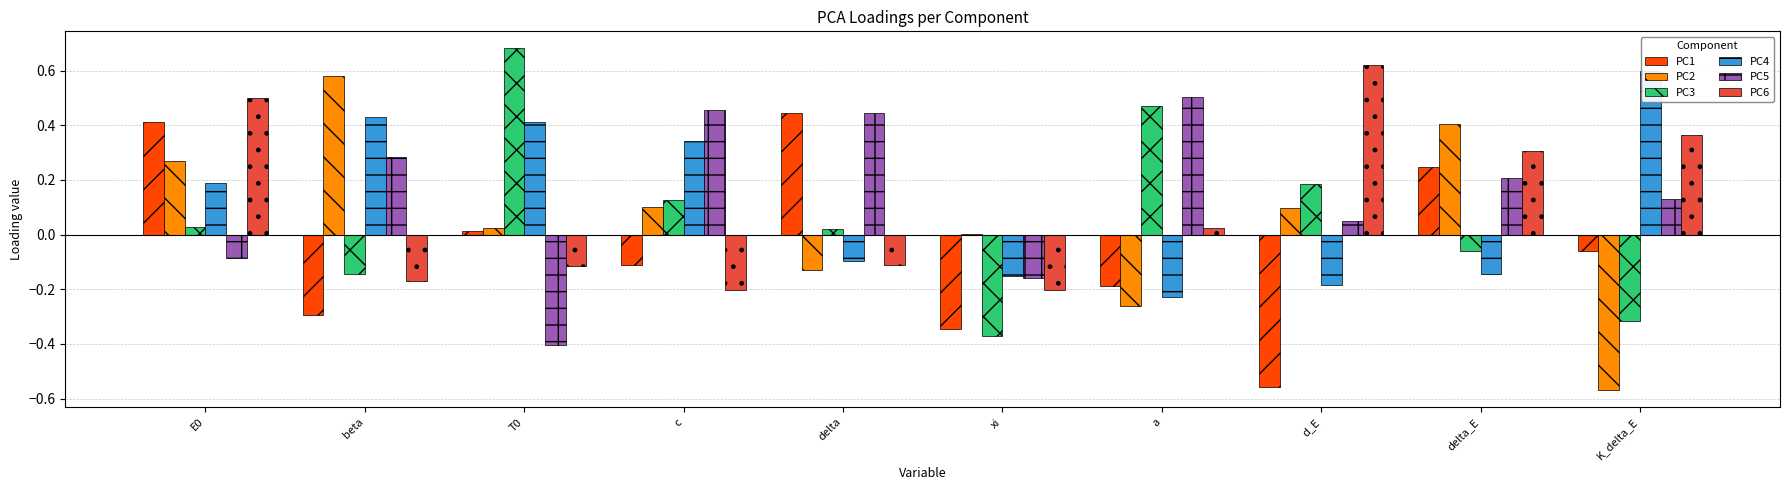

The PC4 series shows 0.6 at K_delta_E. True or false?

True